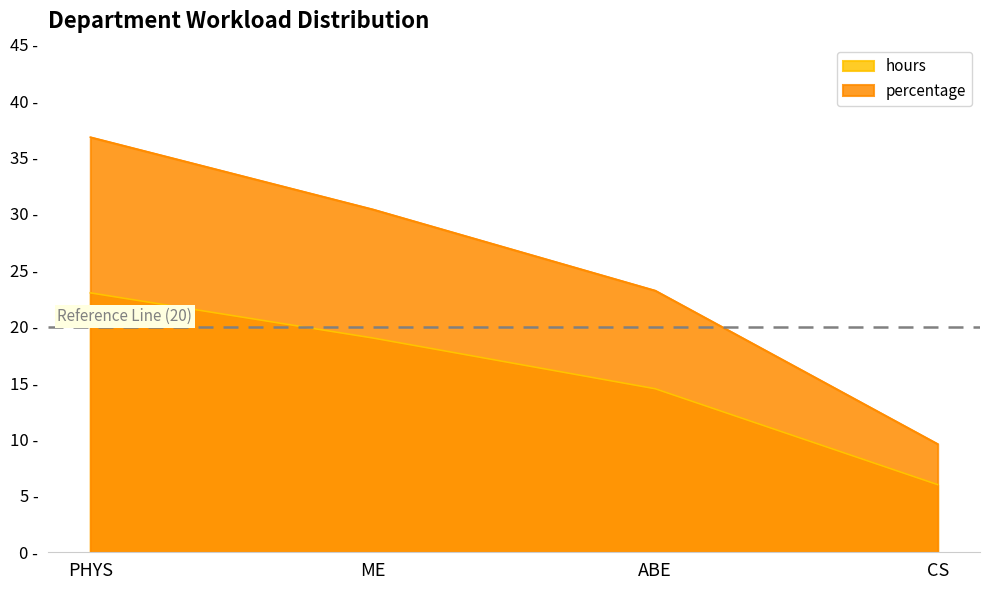

True or false: hours has a value of 19.0 at ME.

True